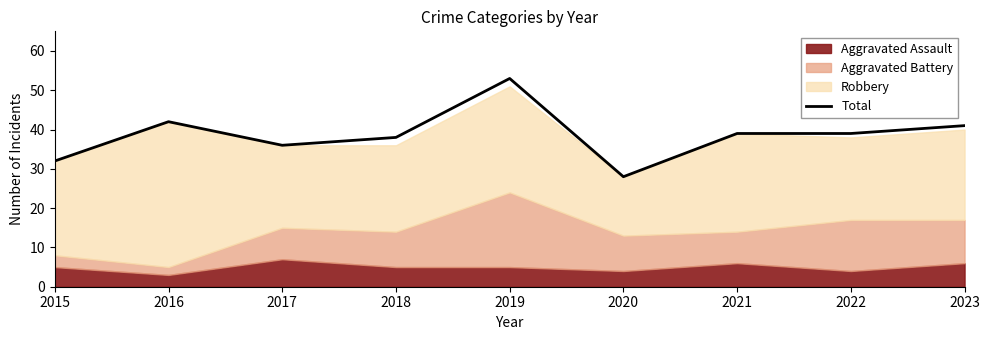

Which label corresponds to the largest value in the chart?

2019